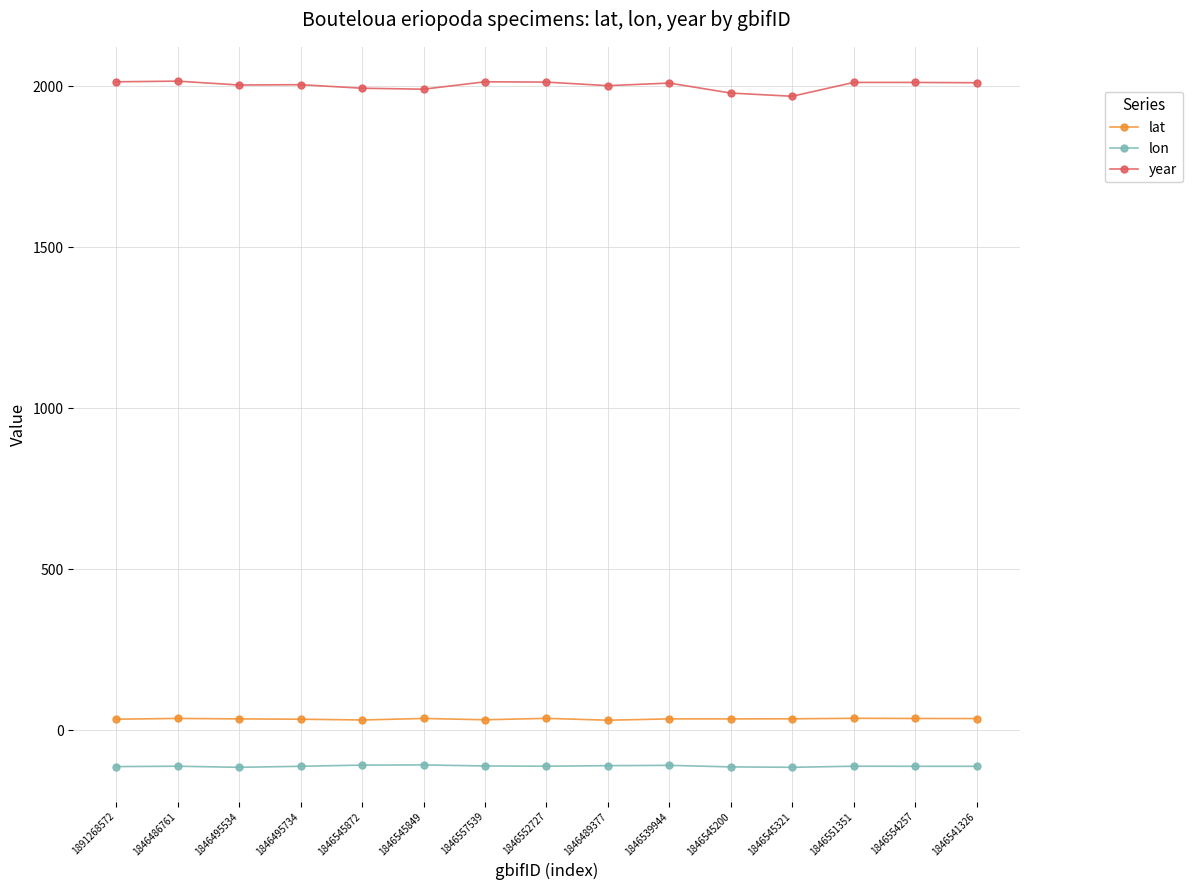

How many data points in lon are above -111?

4